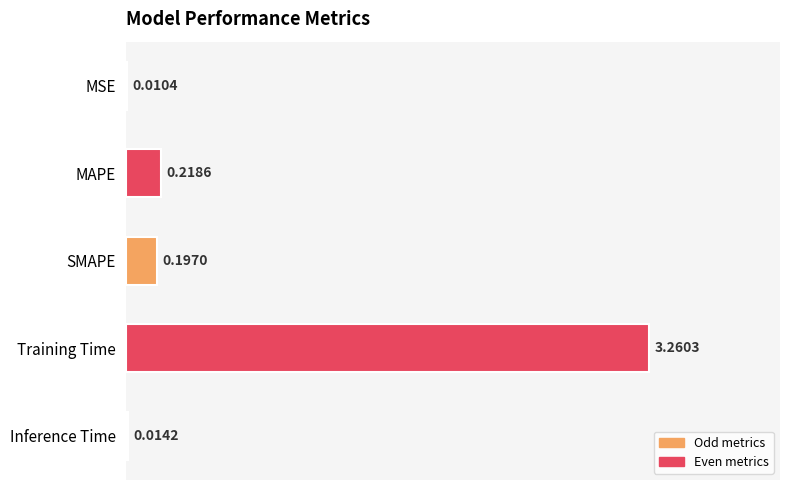

Are the bars horizontal?

Yes